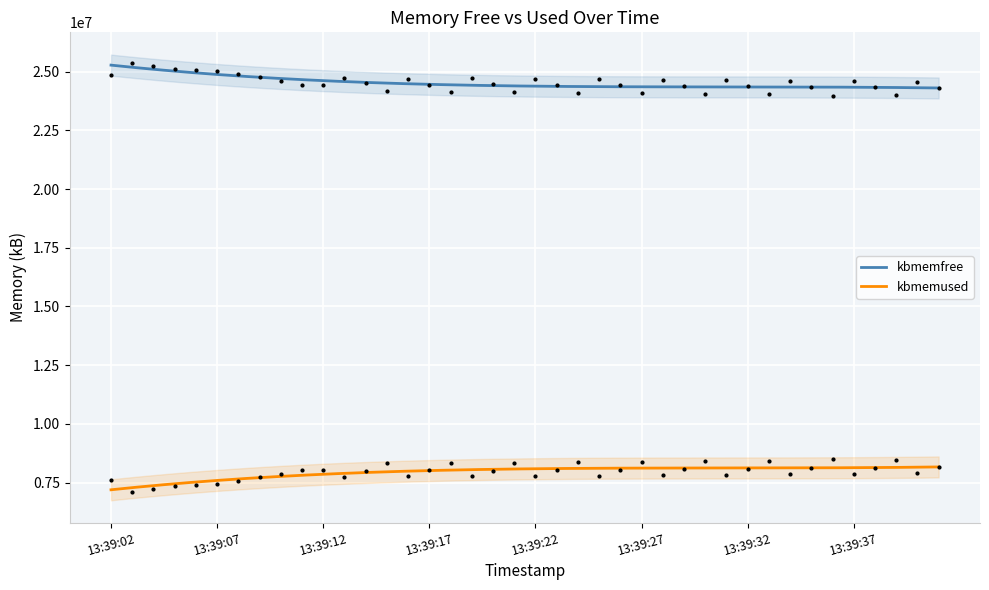

True or false: kbmemfree has a value of 24751220 at 7.

True